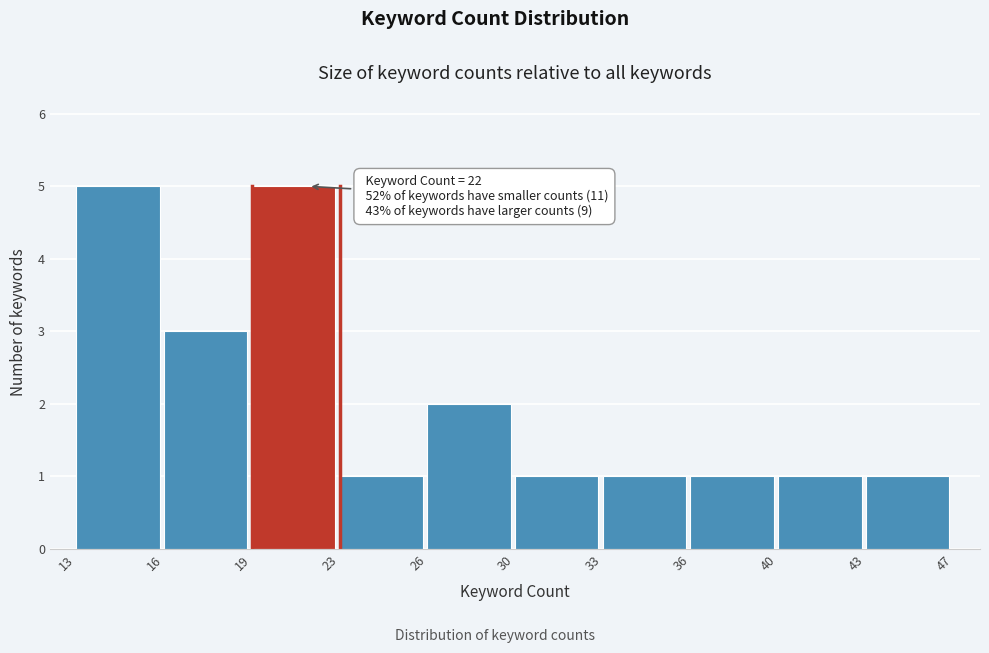

Reading right to left, what are all the values shown in this chart?

1	1	1	1	1	2	1	5	3	5